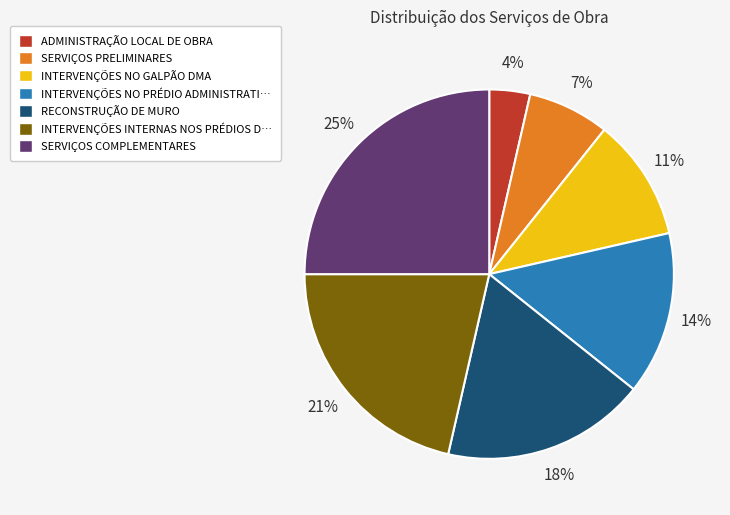

To the nearest percent, what is the average slice percentage?

14%